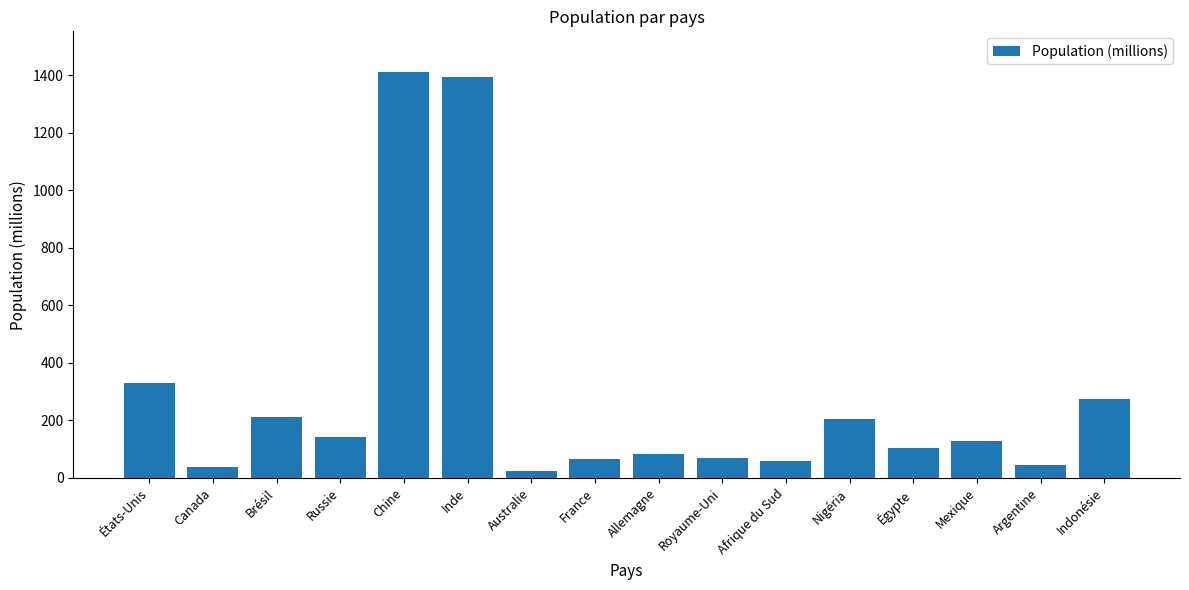

How many bars are there in total?

16